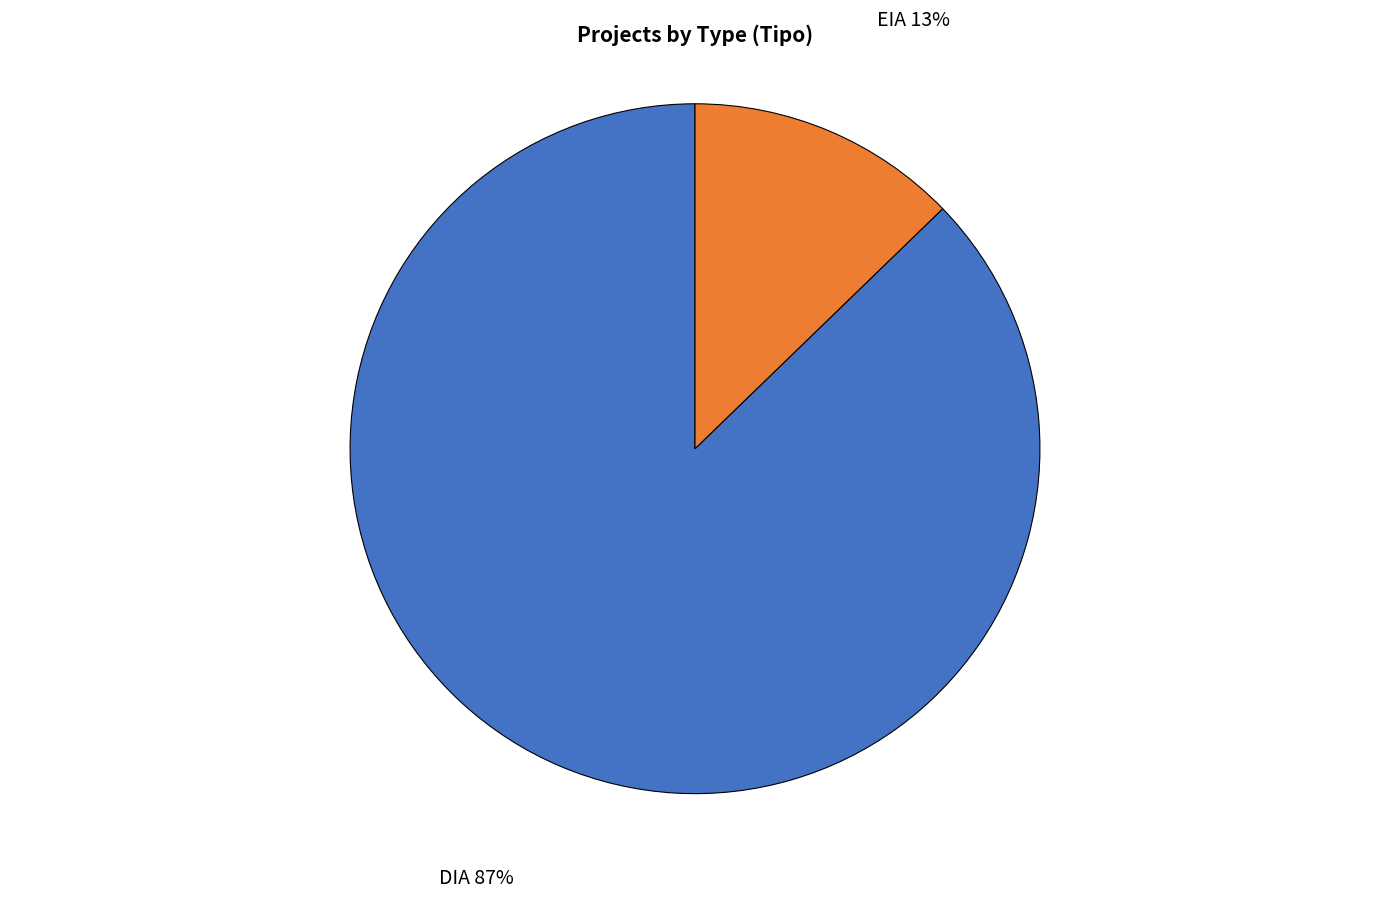

To the nearest percent, what portion does DIA represent?

87%